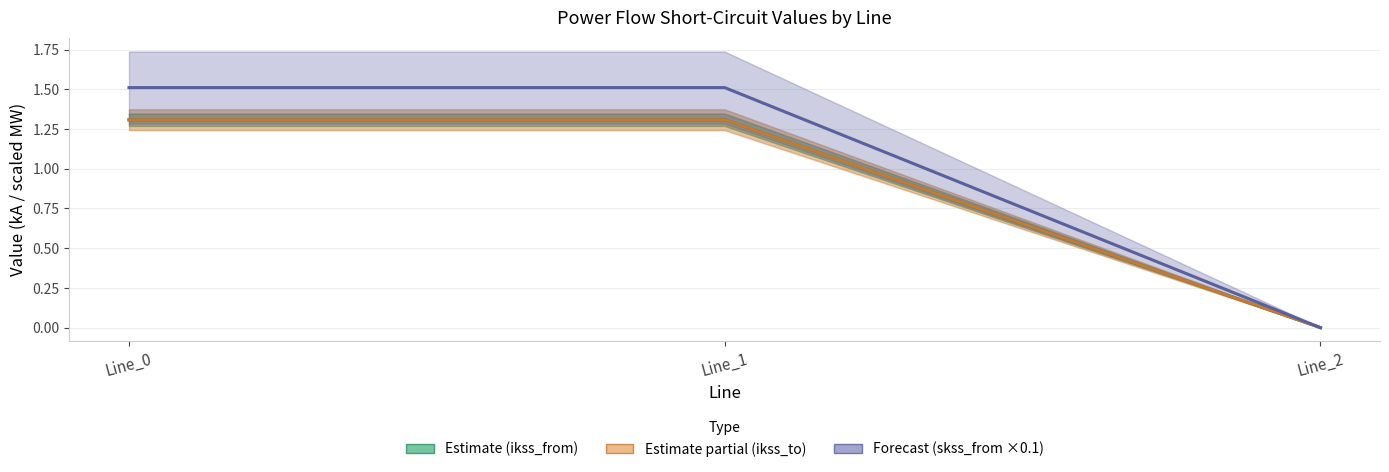

List the labels in order of pf_skss_b_from_mw / pf_skss_c_from_mw (×0.1) value, largest first.

Line_1, Line_0, Line_2